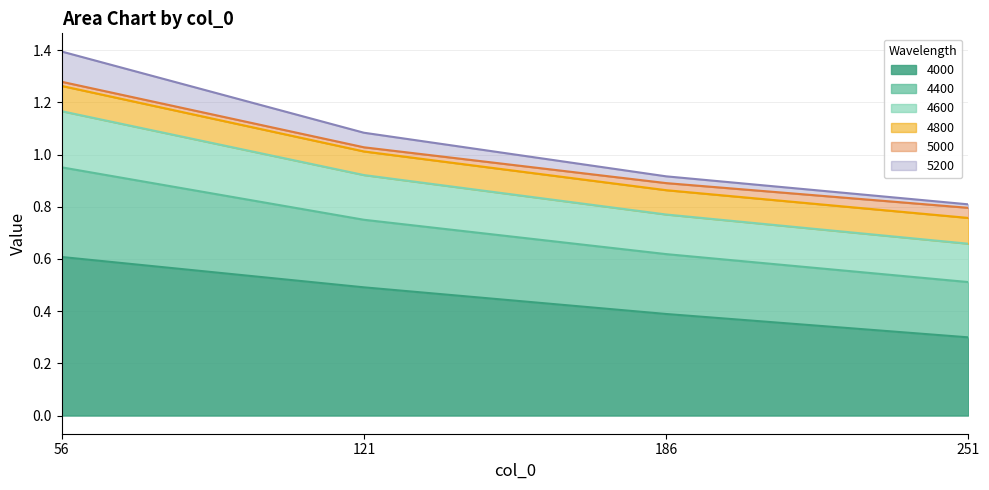

Does the chart display data point markers on the line(s)?

No